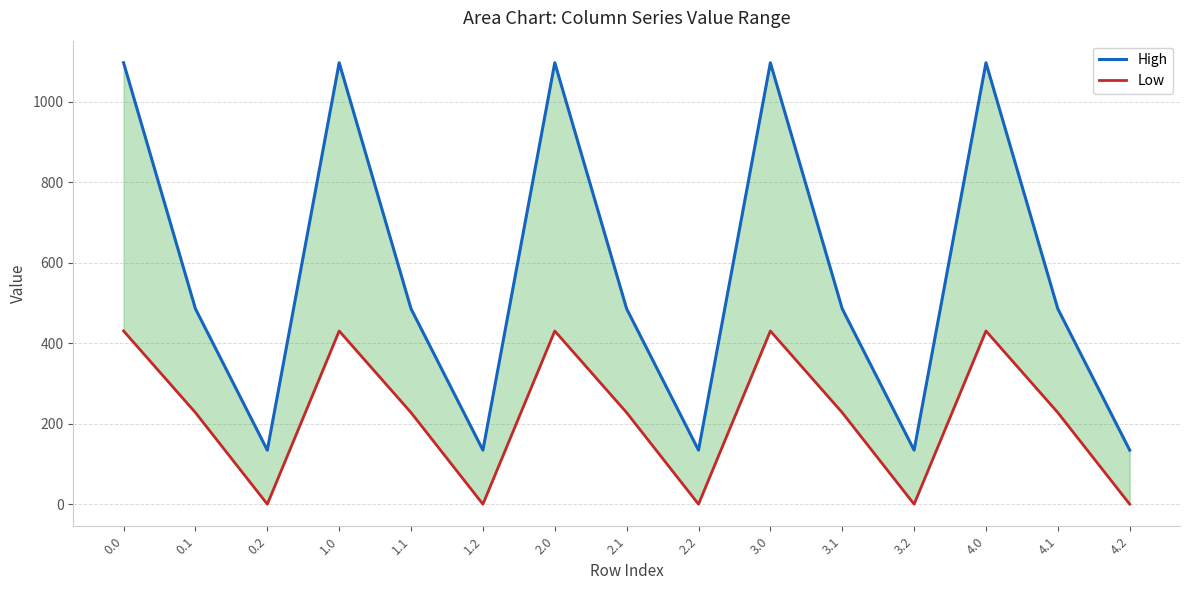

What is the label of the 6th point from the right?

3.0